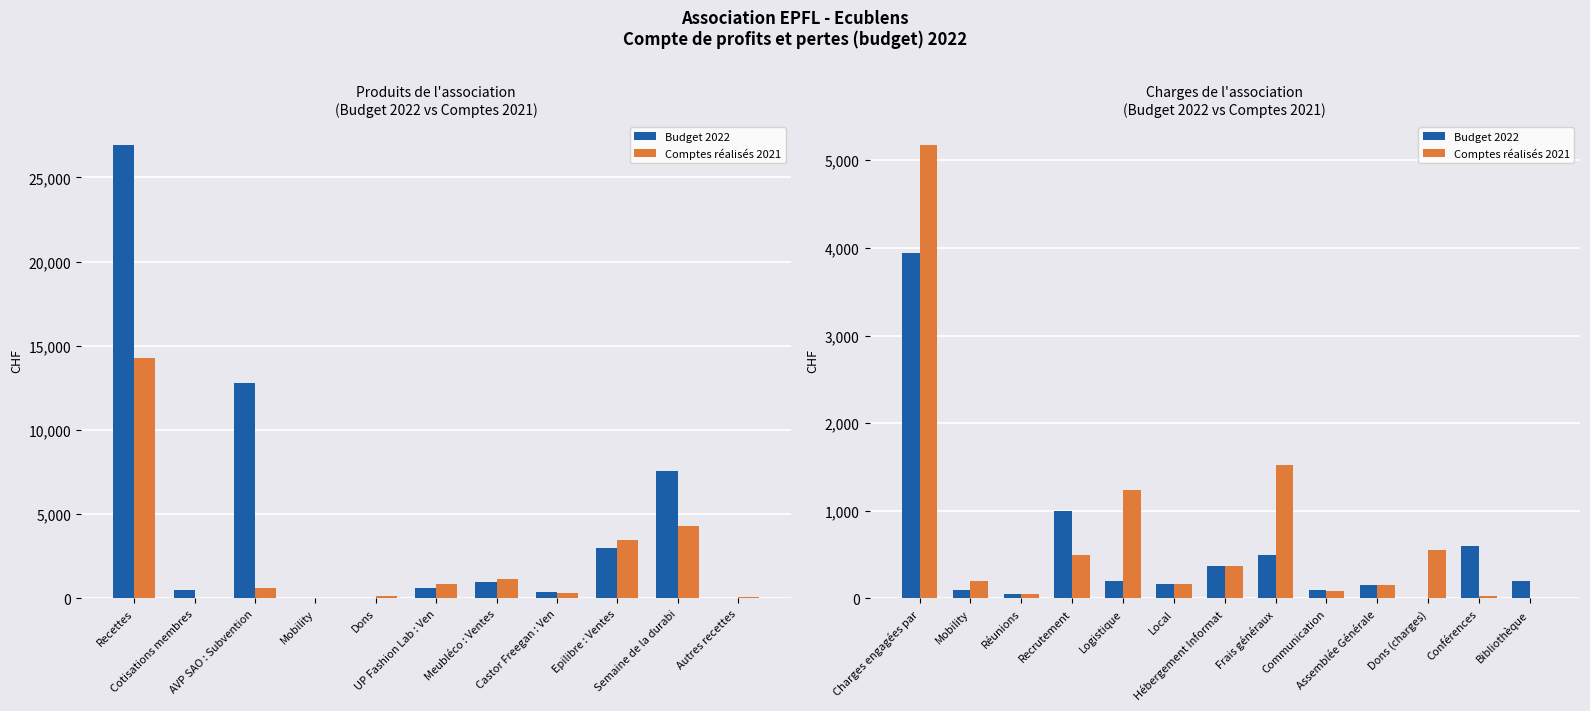

Which series has the largest total across all categories?

Comptes réalisés 2021